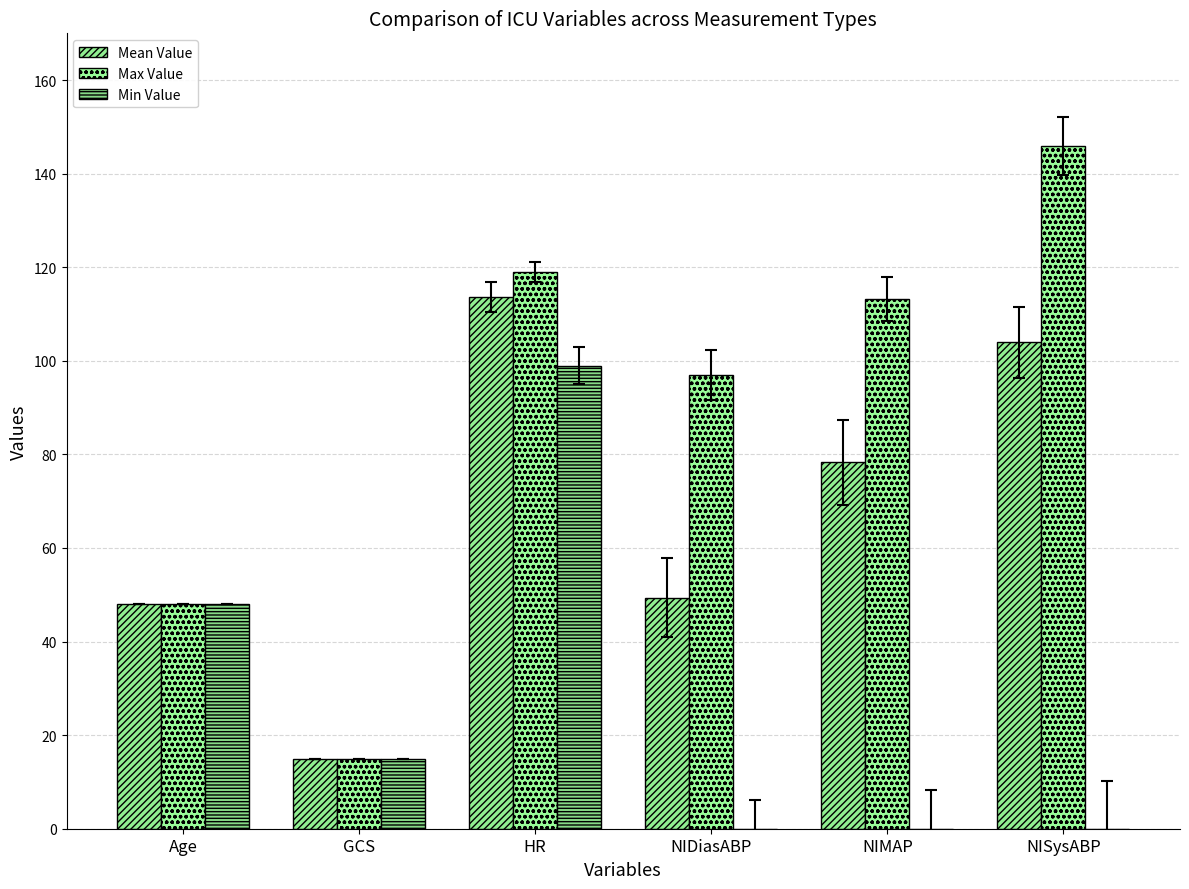

Does the chart contain stacked bars?

No